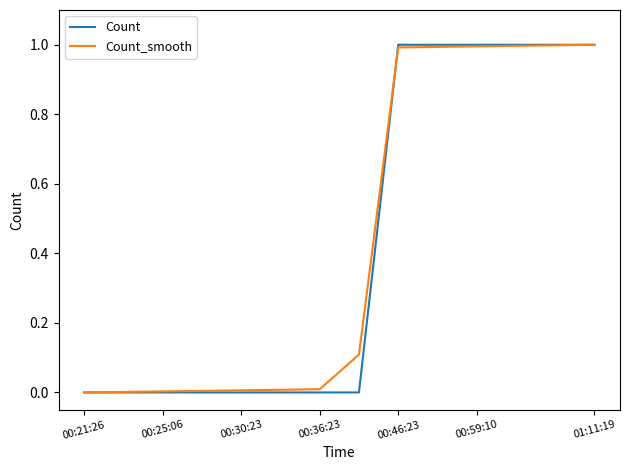

What is the highest value of the Count_smooth series?

1.0